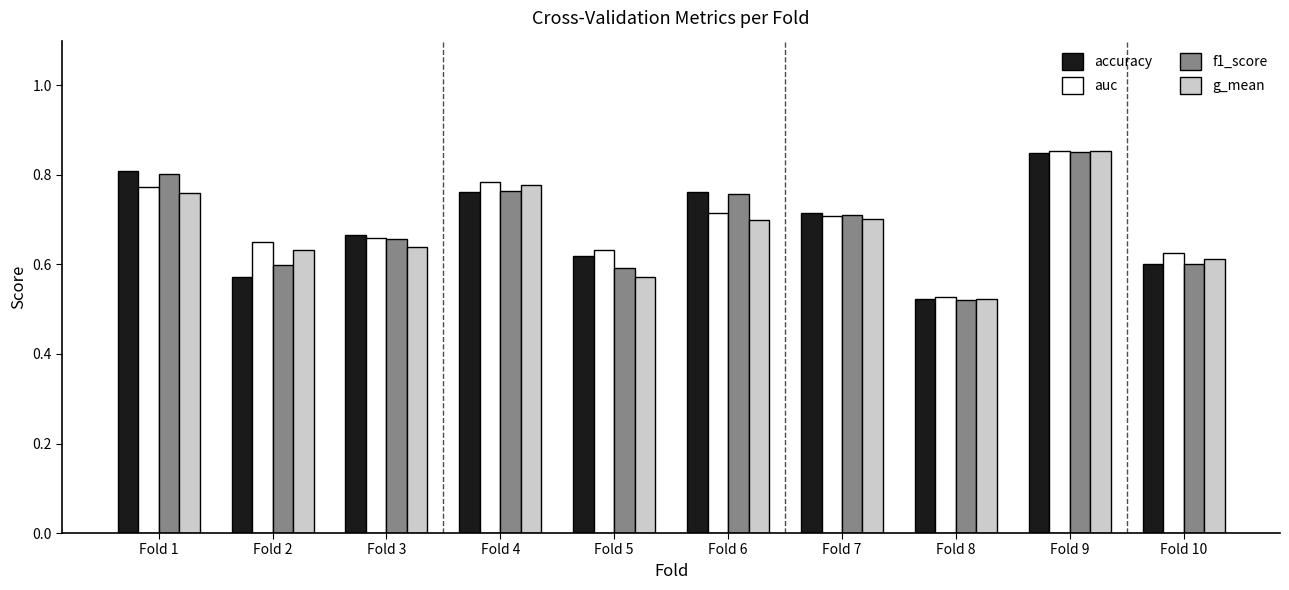

The g_mean series shows 0.3 at Fold 3. True or false?

False